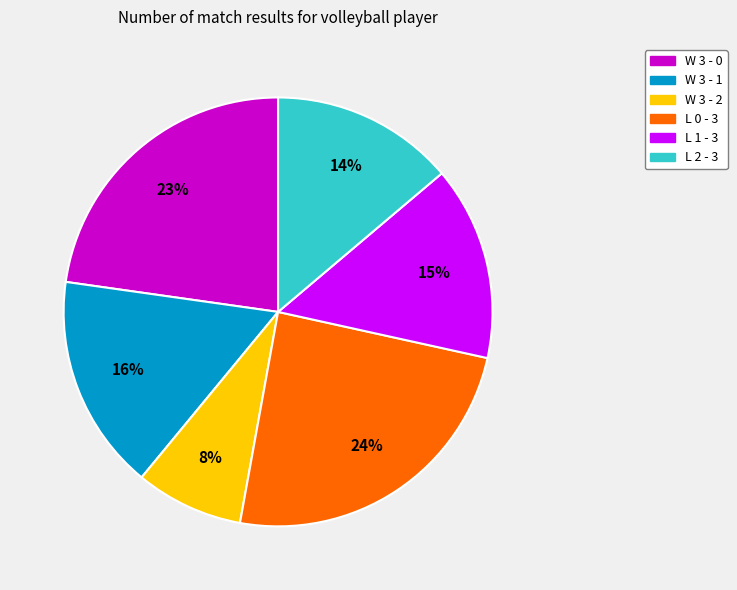

To the nearest percent, what percentage of the pie is L 2 - 3?

14%